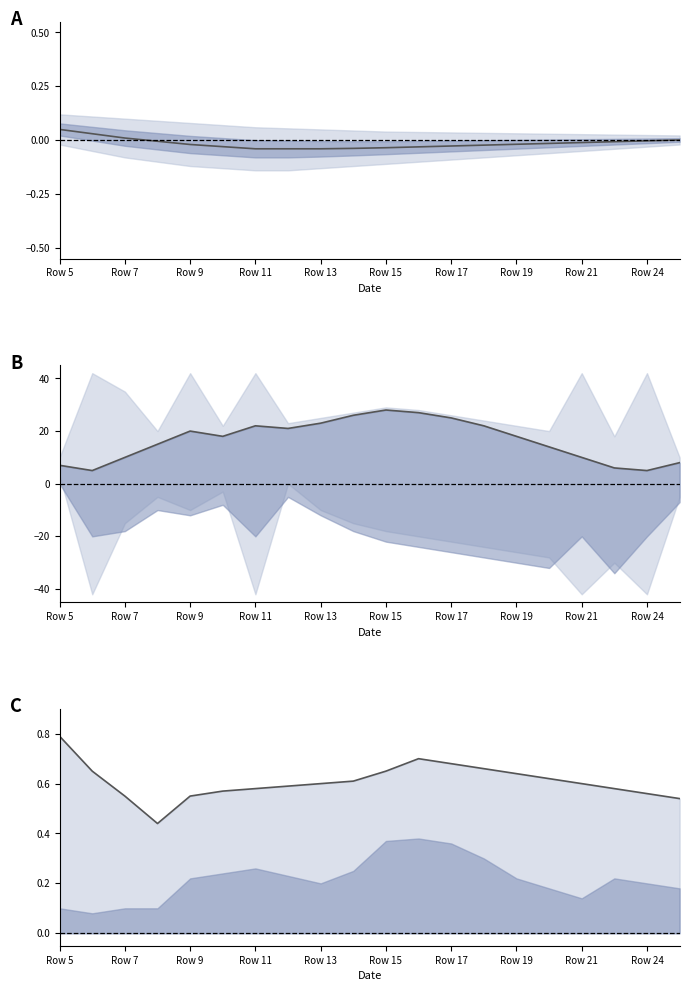

True or false: there are more than 1 points higher than both neighbors.

False